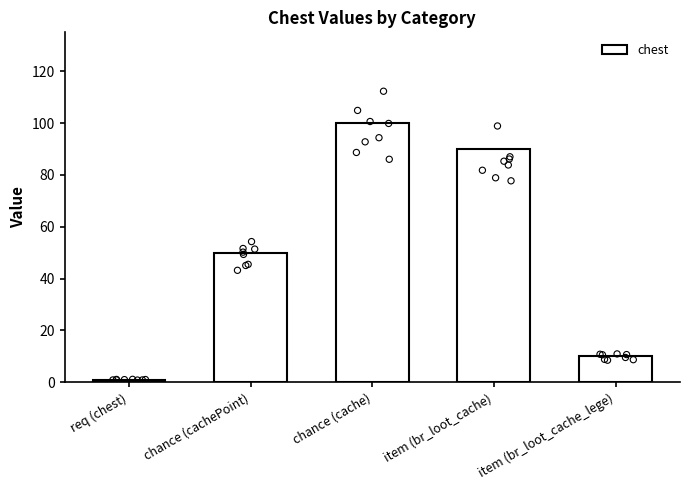

What is the change in value from chance (cachePoint) to chance (cache)?

+50